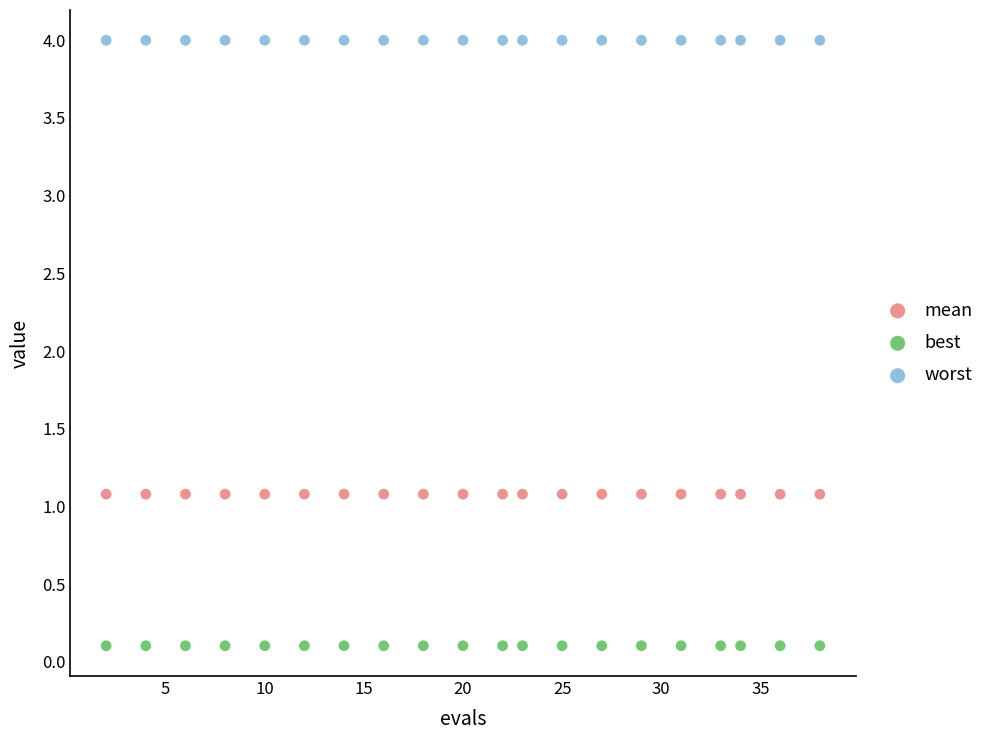

Which series reaches the minimum Y coordinate?

best